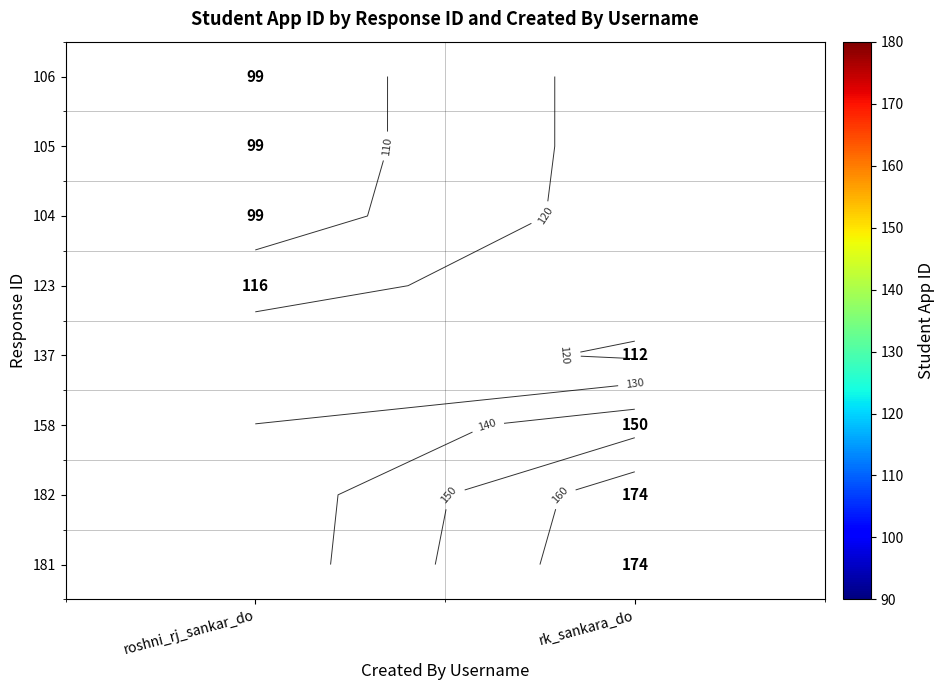

What value does the 106 series have at roshni_rj_sankar_do?

99.0